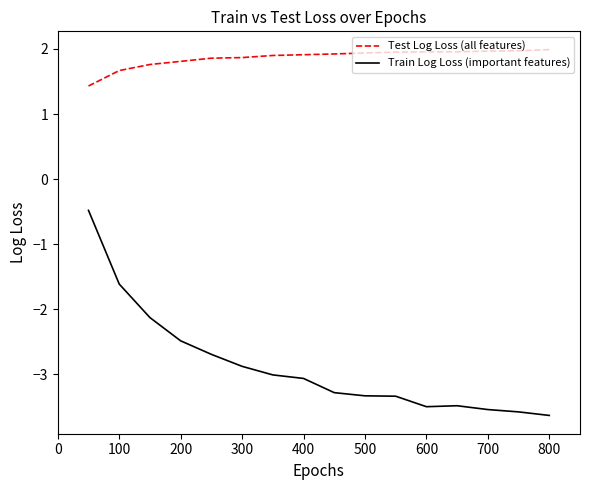

List the series in order of their peak value, lowest first.

Train Log Loss (important features), Test Log Loss (all features)